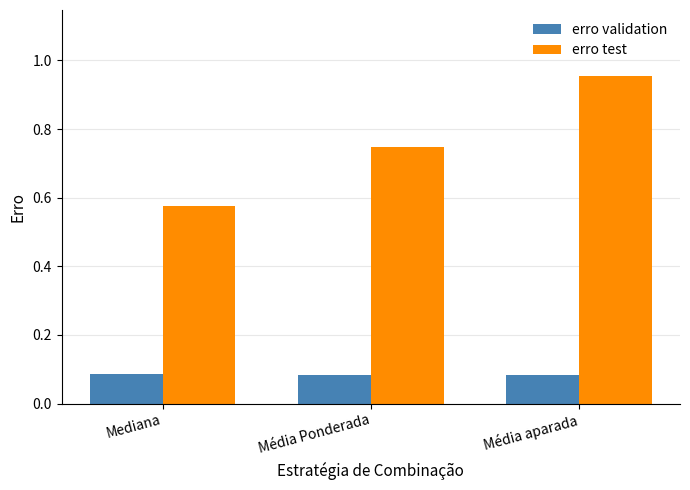

Is the value of erro validation at Média aparada greater than the value of erro test at Média aparada?

No